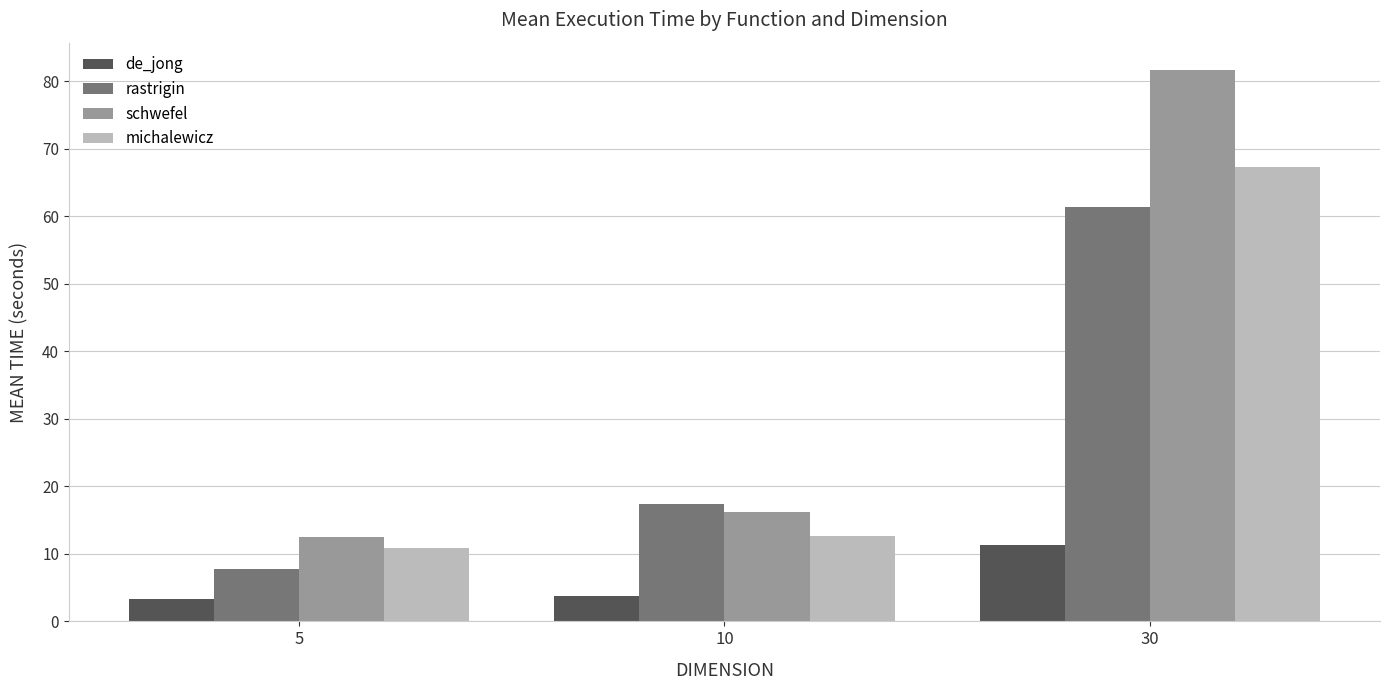

What is the smallest value displayed?

3.3